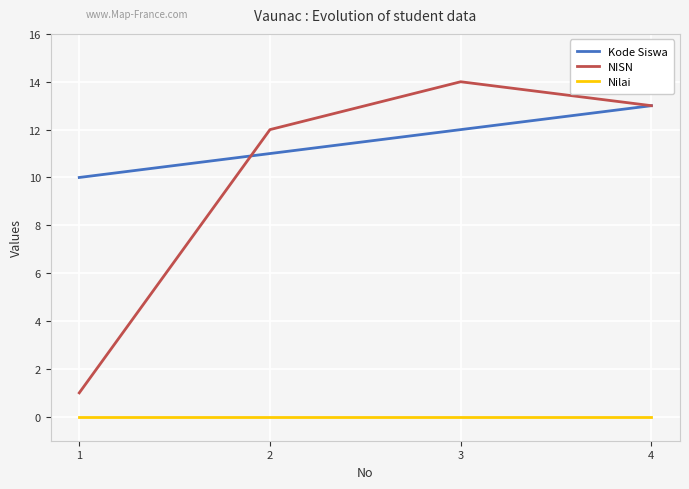

What is the minimum value for Kode Siswa?

10